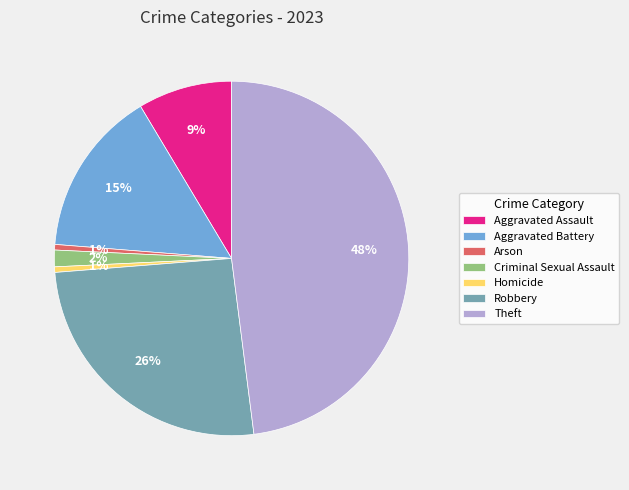

True or false: Robbery accounts for 40% of the total.

False